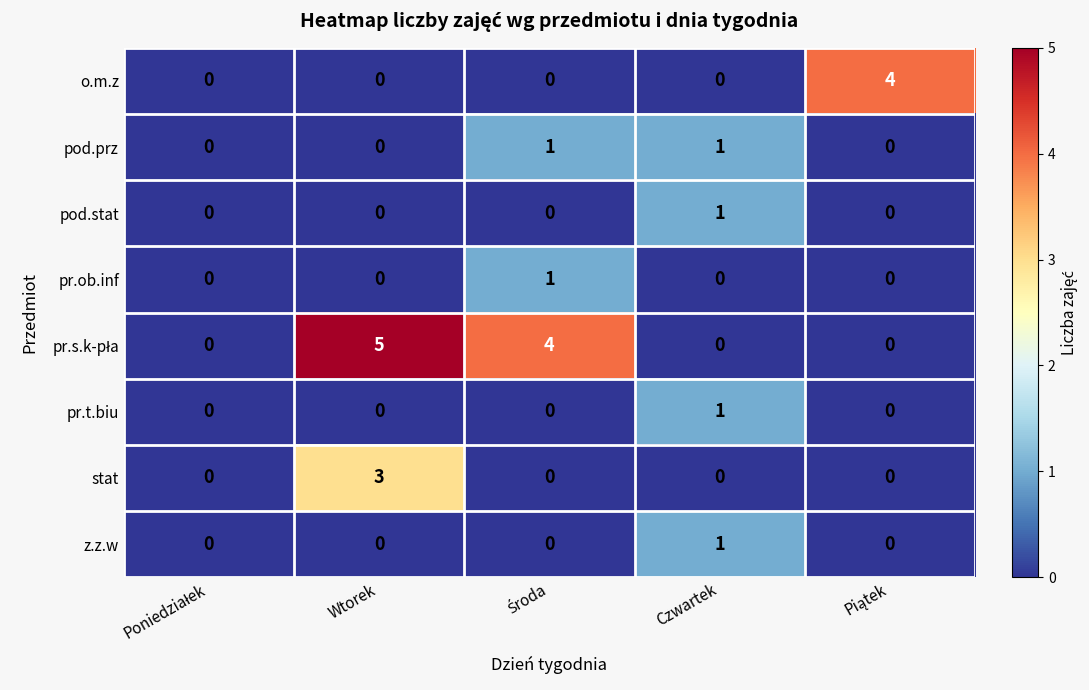

True or false: o.m.z has a value of 0 at Wtorek.

True